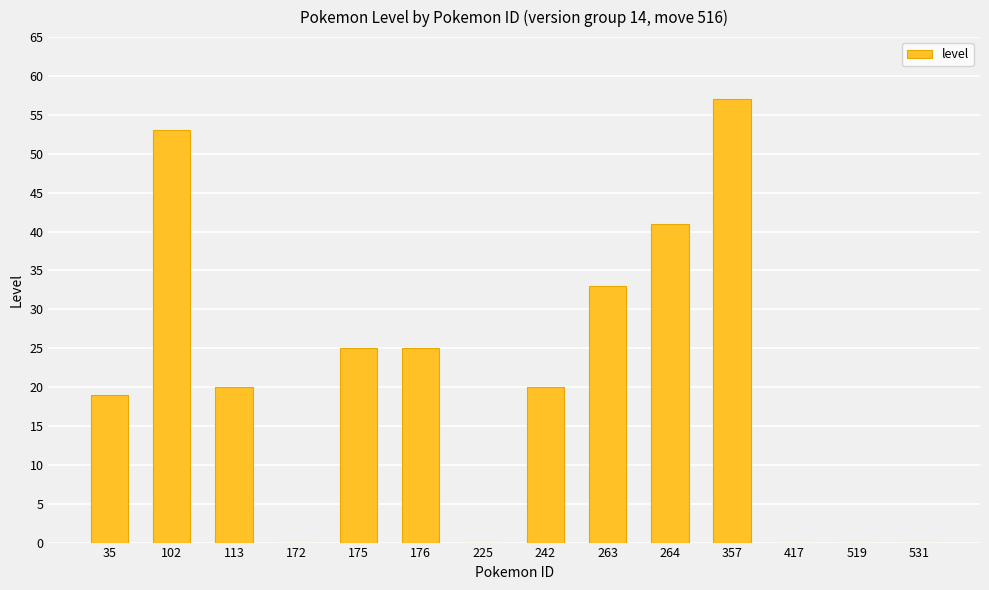

The value at 417 is 30. True or false?

False